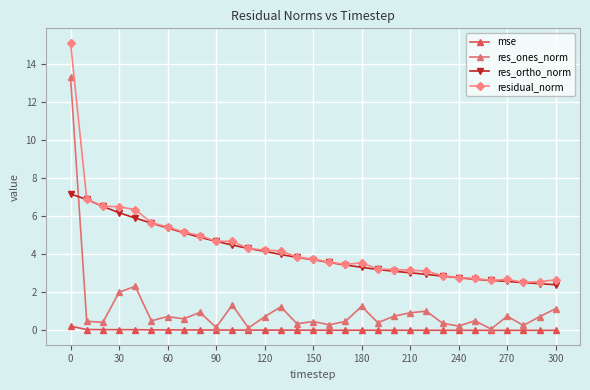

What is the average value of the residual_norm series?

4.4